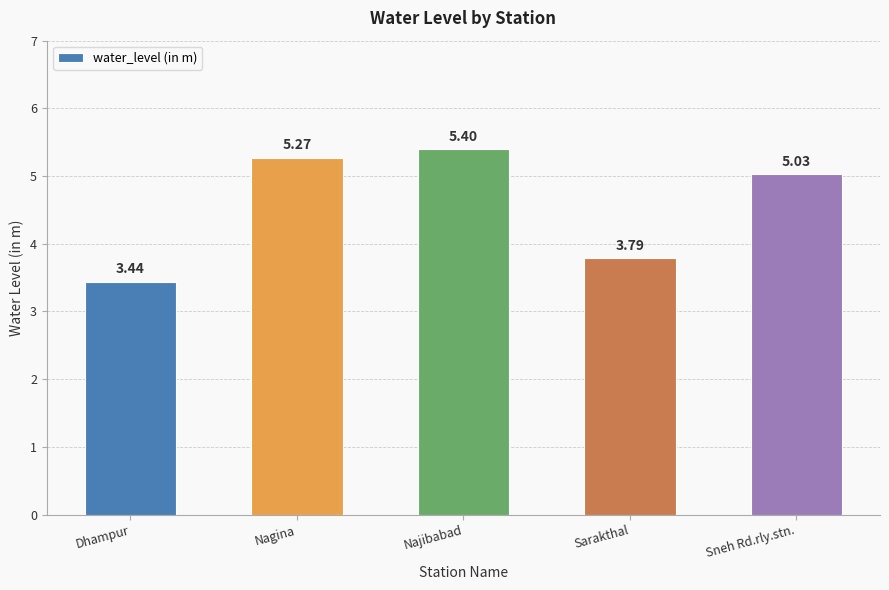

What is the difference between the maximum and minimum values?

2.0